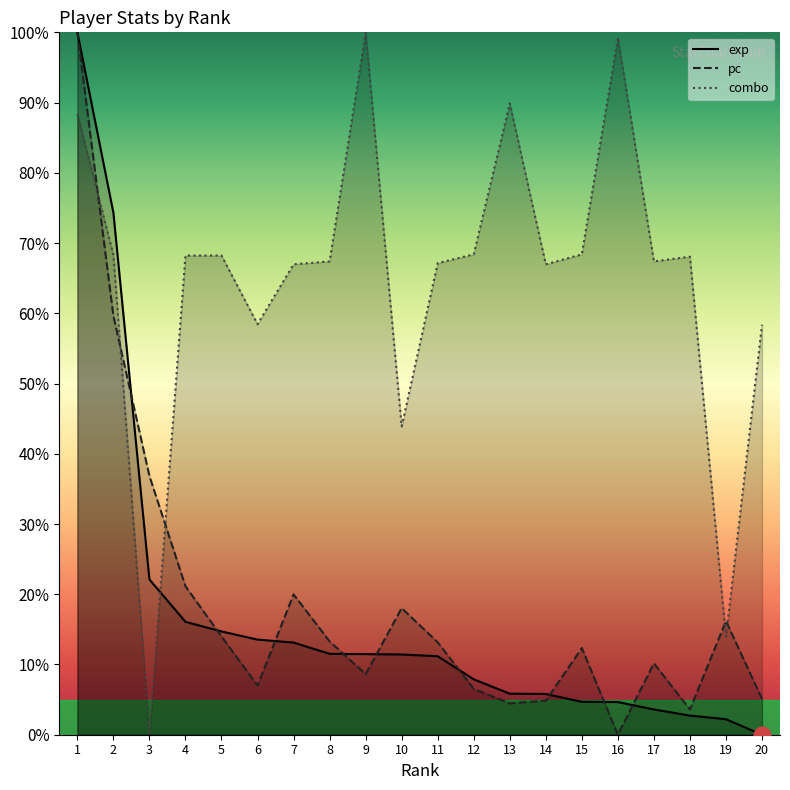

What is the sum of all combo values?

1297.7